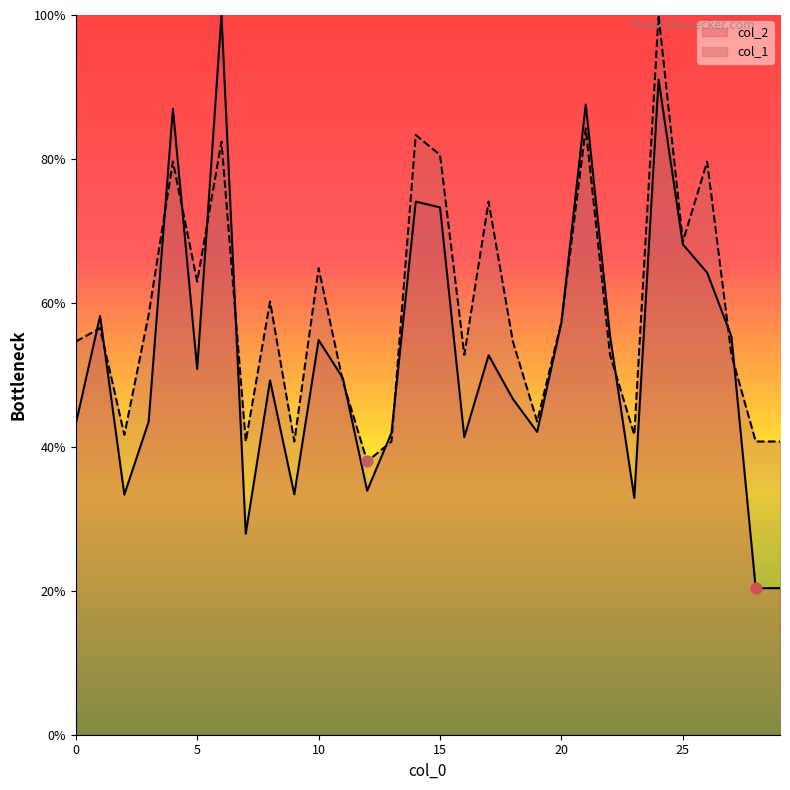

At how many categories does at least one series exceed 99?

2